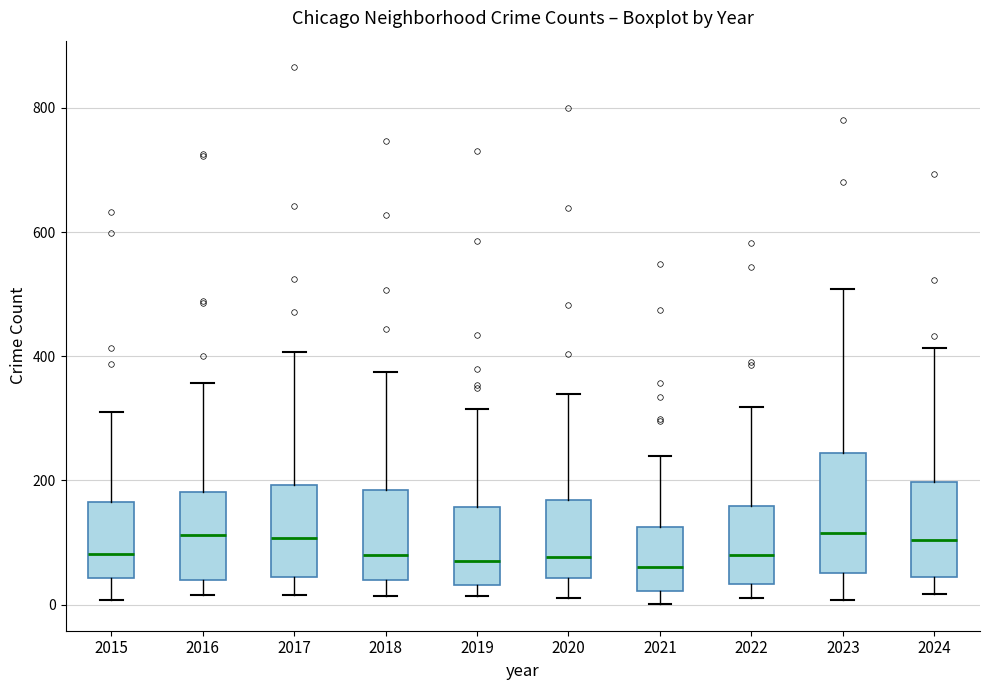

Where does the upper whisker of the box at x = 2019 end on the y-axis? The values are not printed on the chart, so give them approximately, as read against the axis.

320